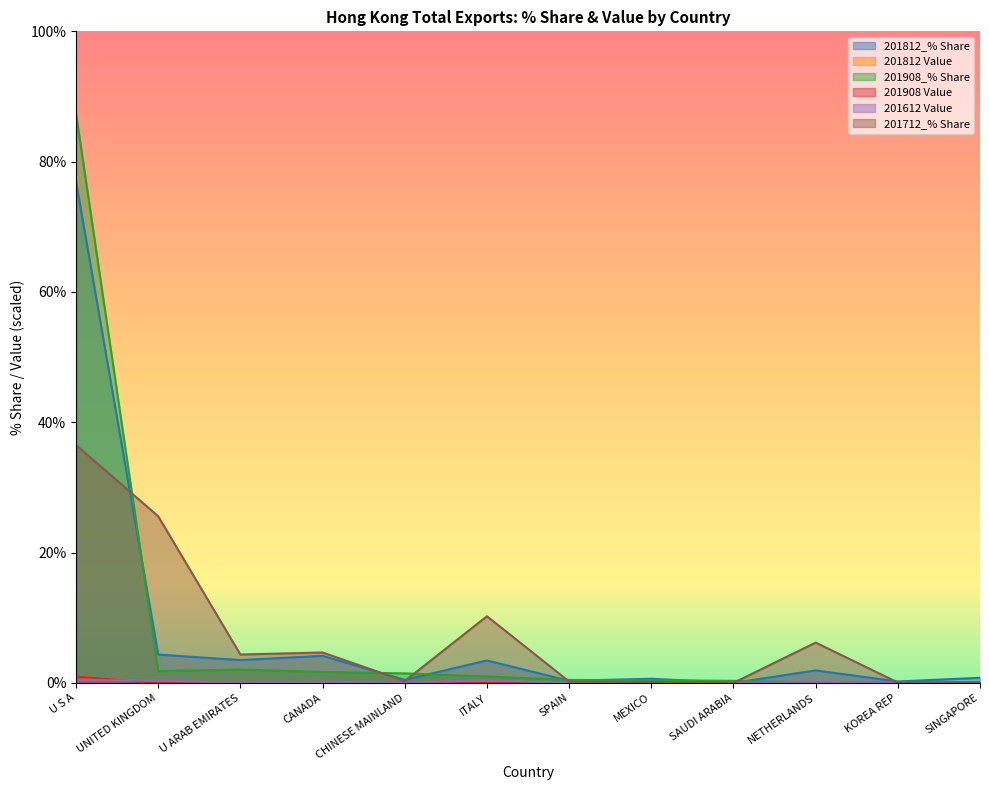

Which series has the largest total across all categories?

201812_% Share